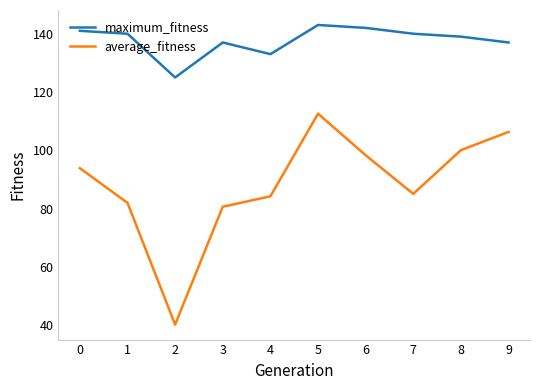

What is the difference between the highest and lowest values at 9?

30.7